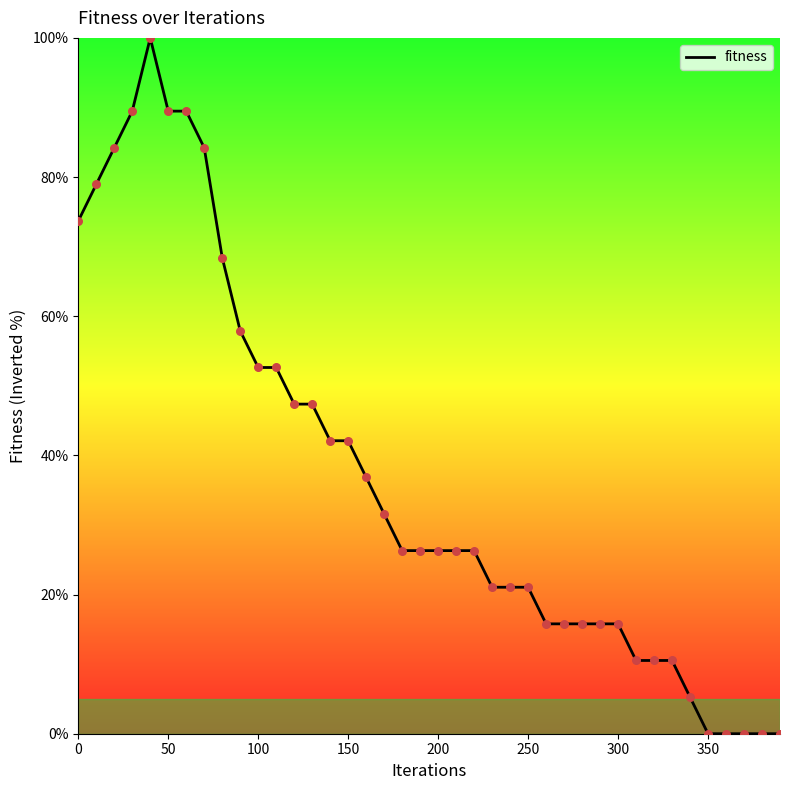

What is the greatest value displayed?

100.0